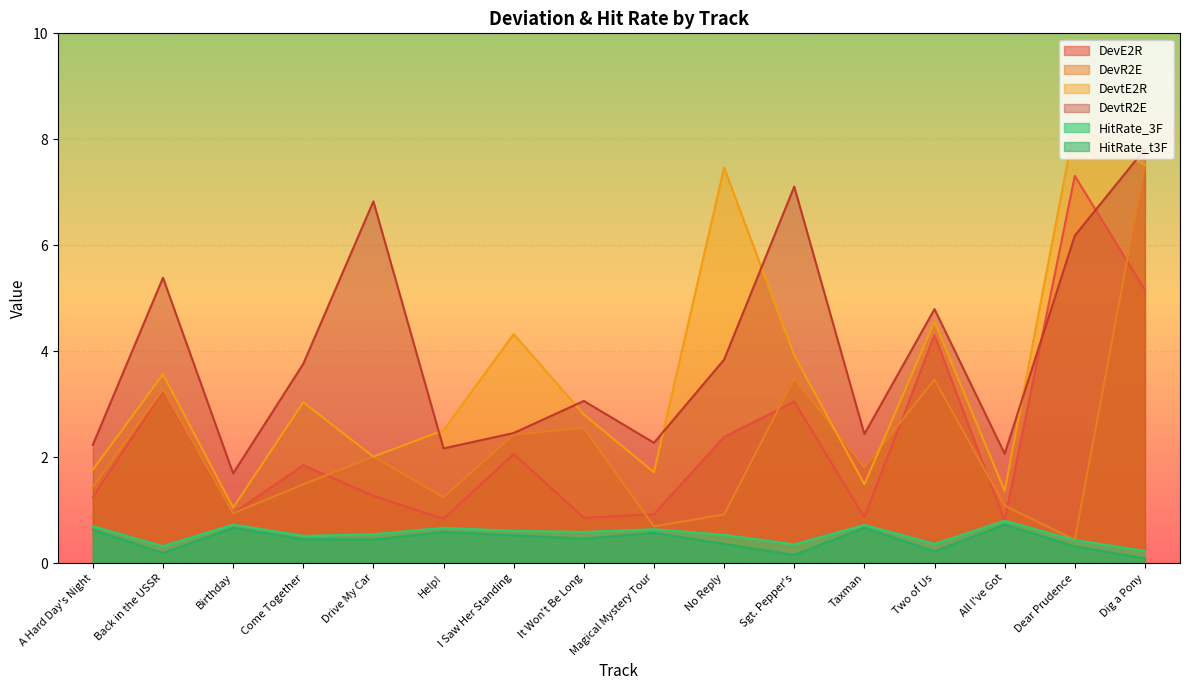

How many interior local peaks does the DevtR2E series have?

5